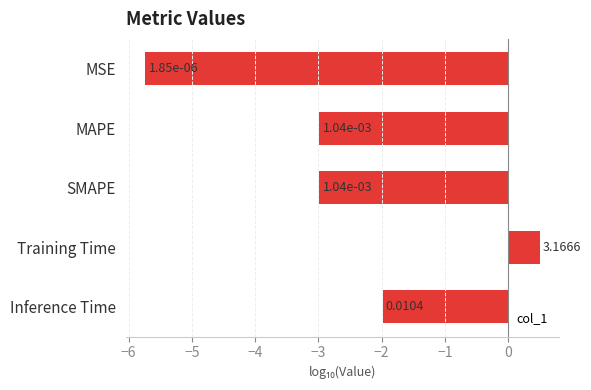

How many bars are there in total?

5